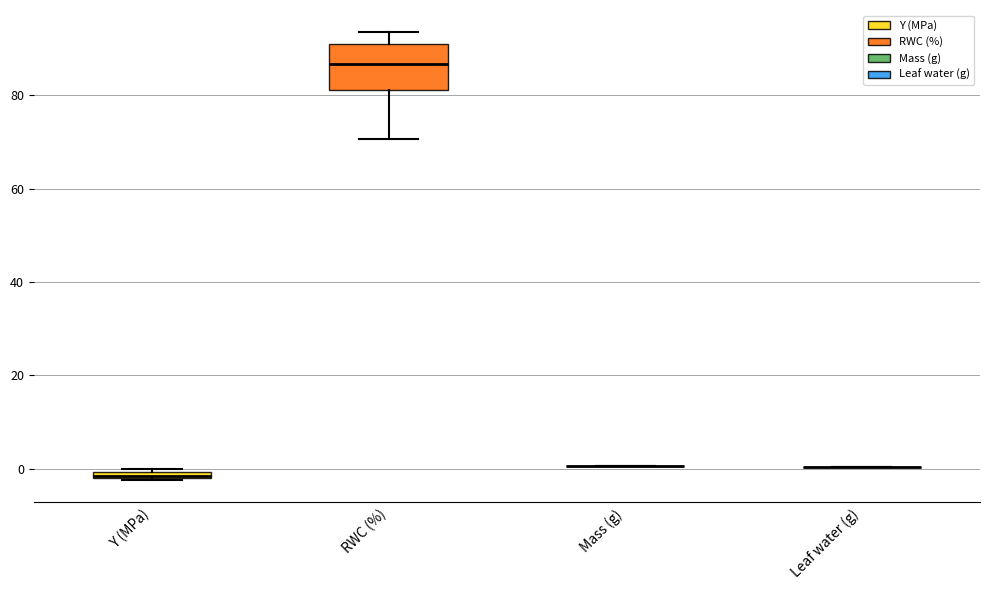

Which box is the tallest, from its lower edge to its upper edge?

RWC (%)